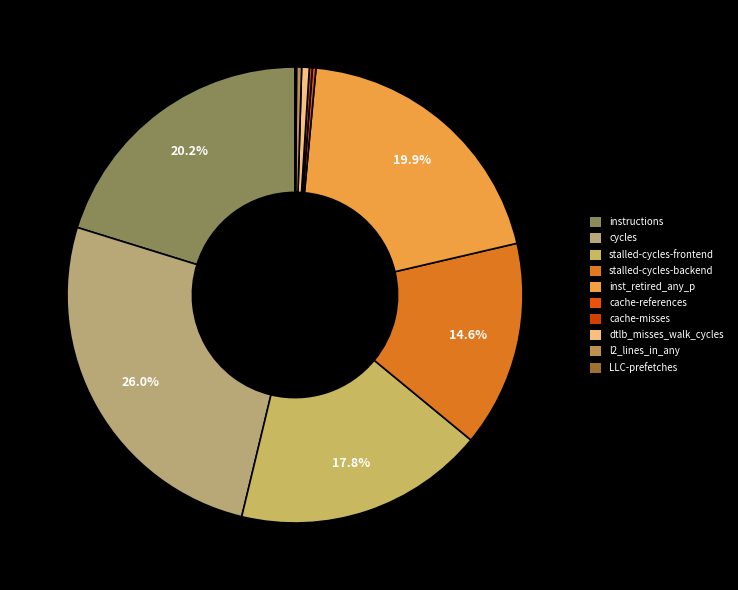

Is it true that instructions is 29% of the pie?

False